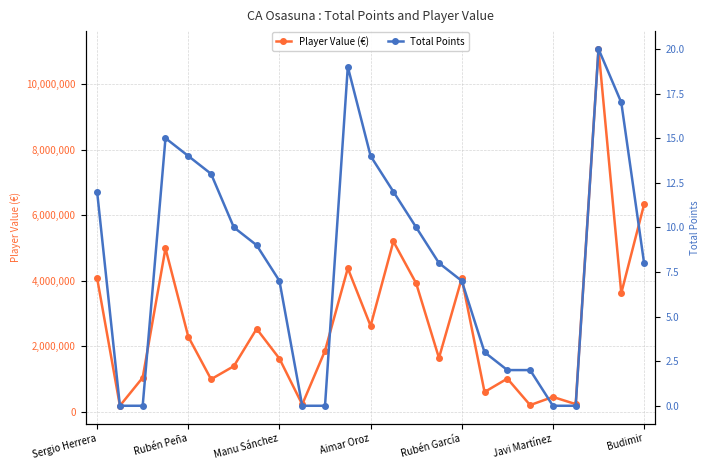

The value of Player Value (€) at Aimar Oroz is 4567323. True or false?

False